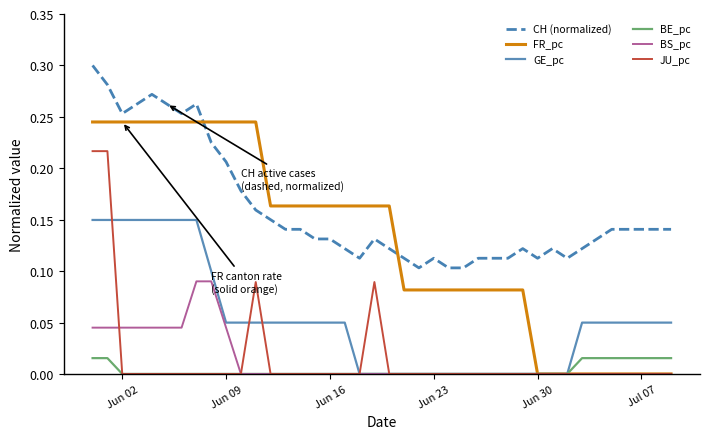

Which series has the widest spread of values?

FR_pc